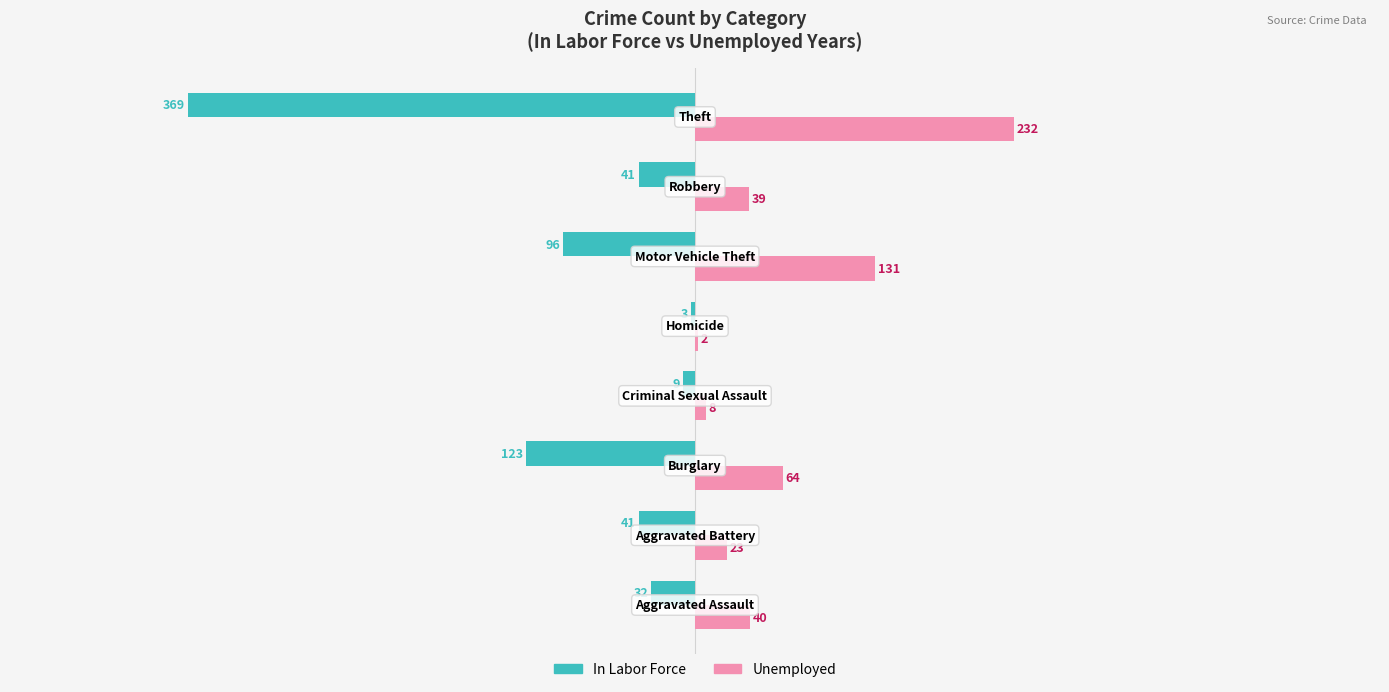

Which series has the largest total across all categories?

Unemployed